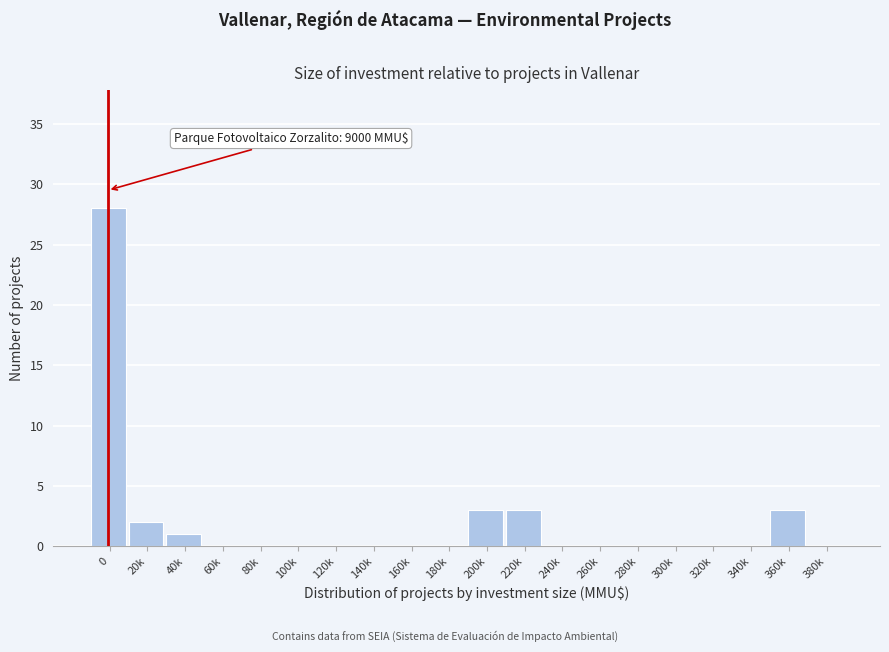

Reading left to right, list all the values displayed in this chart.

0=28	20k=2	40k=1	60k=0	80k=0	100k=0	120k=0	140k=0	160k=0	180k=0	200k=3	220k=3	240k=0	260k=0	280k=0	300k=0	320k=0	340k=0	360k=3	380k=0